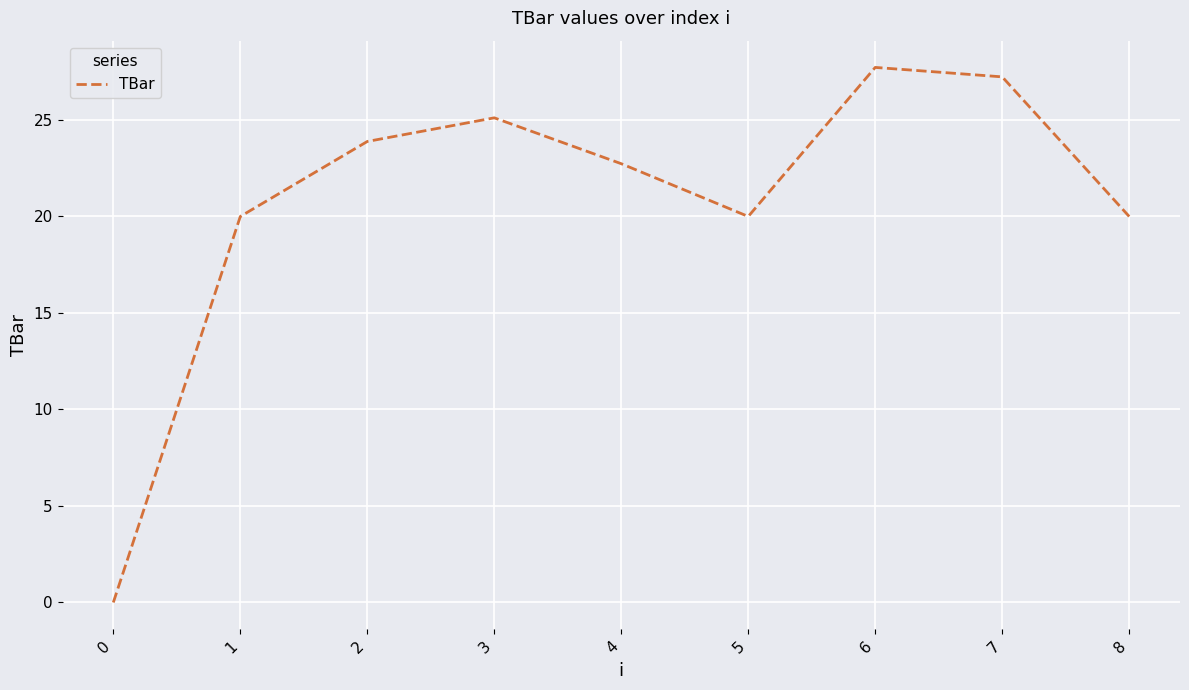

What is the average value?

20.7